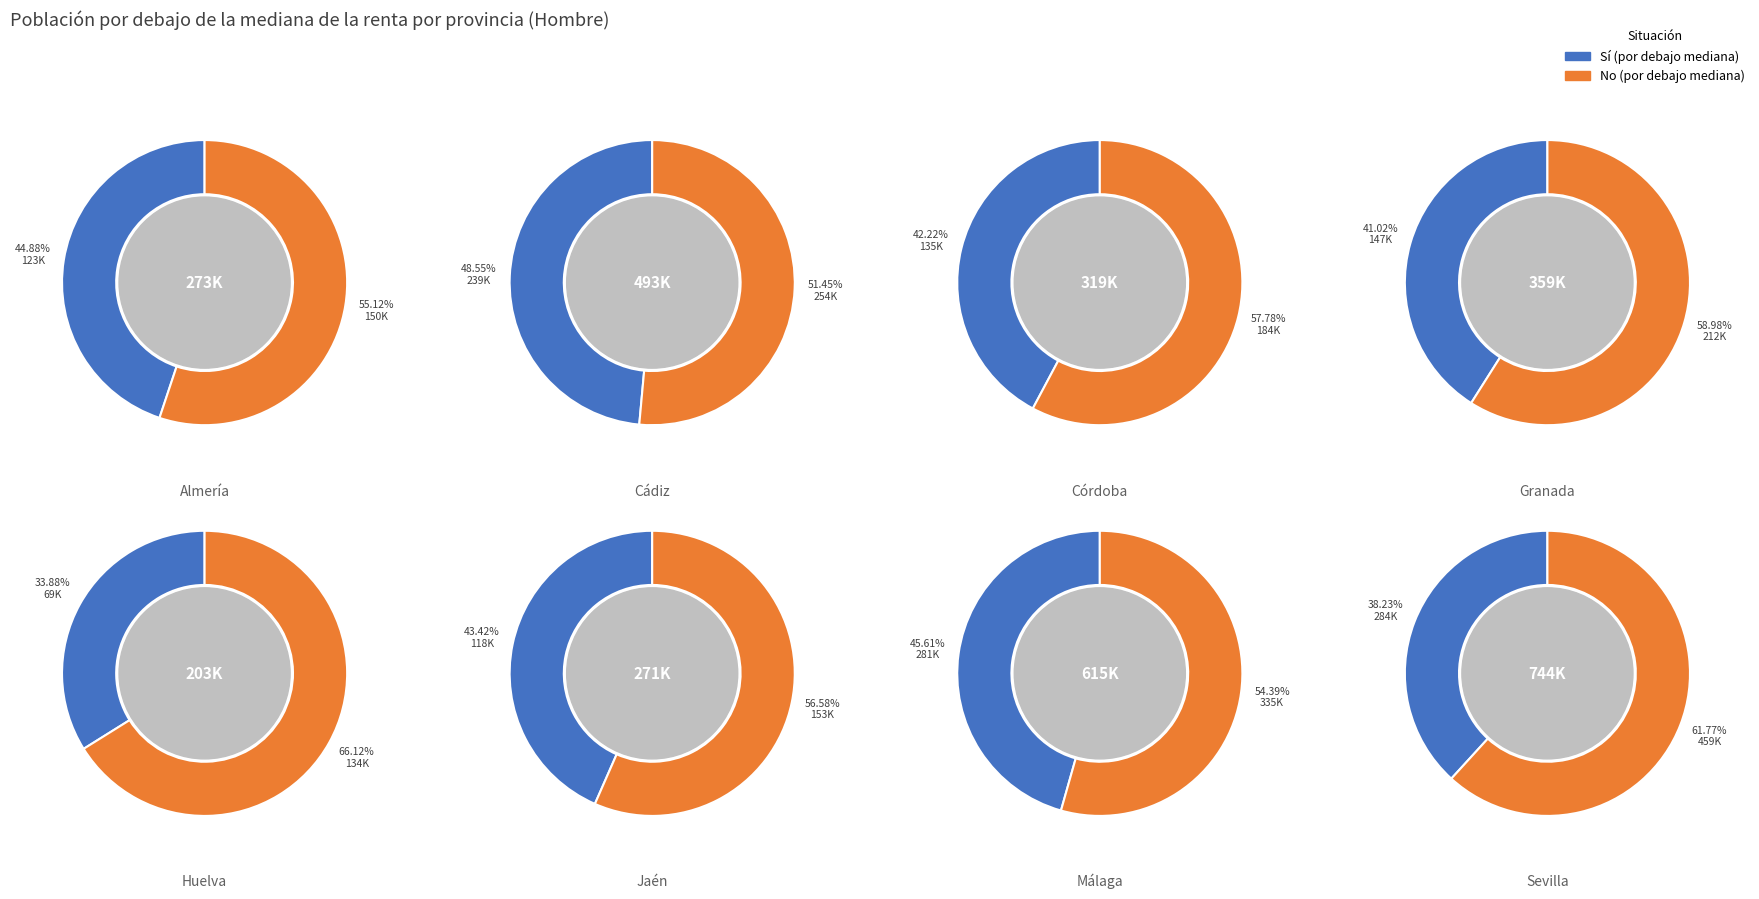

Which category has the biggest portion of the pie?

Sevilla